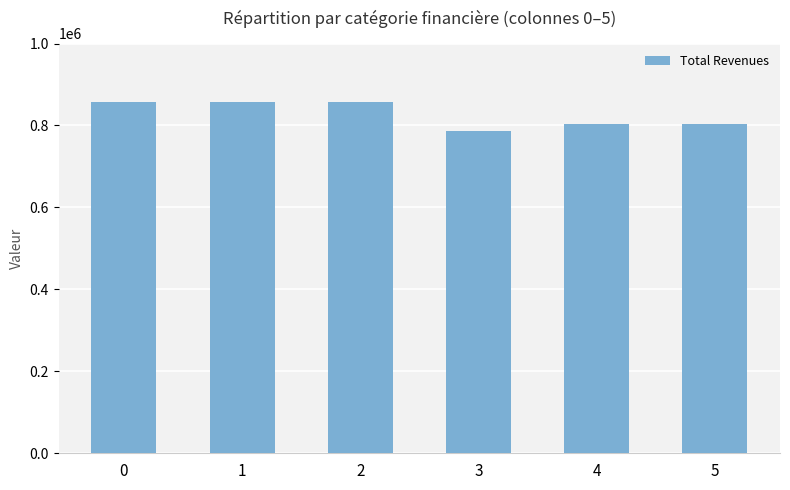

The value at 0 is 423340.6. True or false?

False